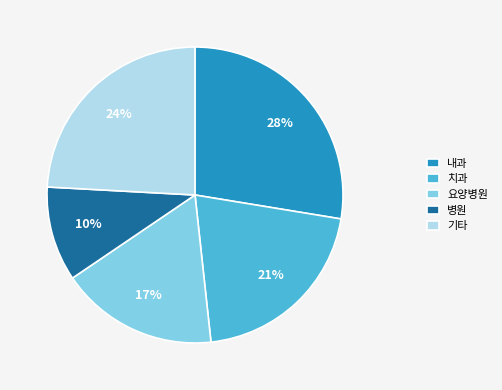

Is it true that 내과 is 28% of the pie?

True